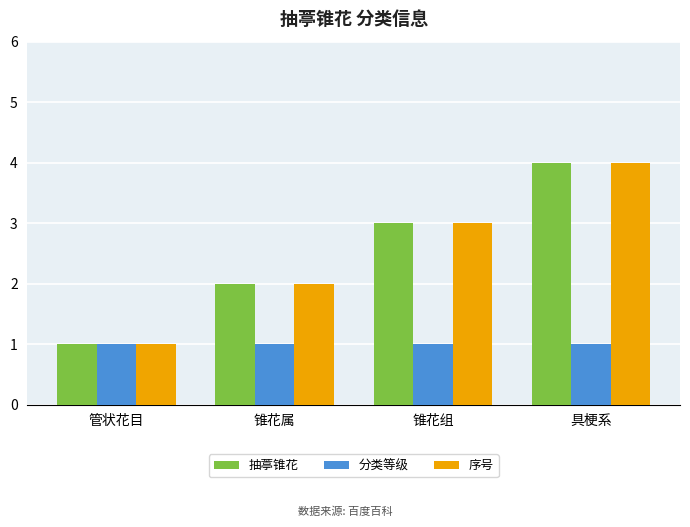

The 抽葶锥花 series shows 3 at 锥花组. True or false?

True